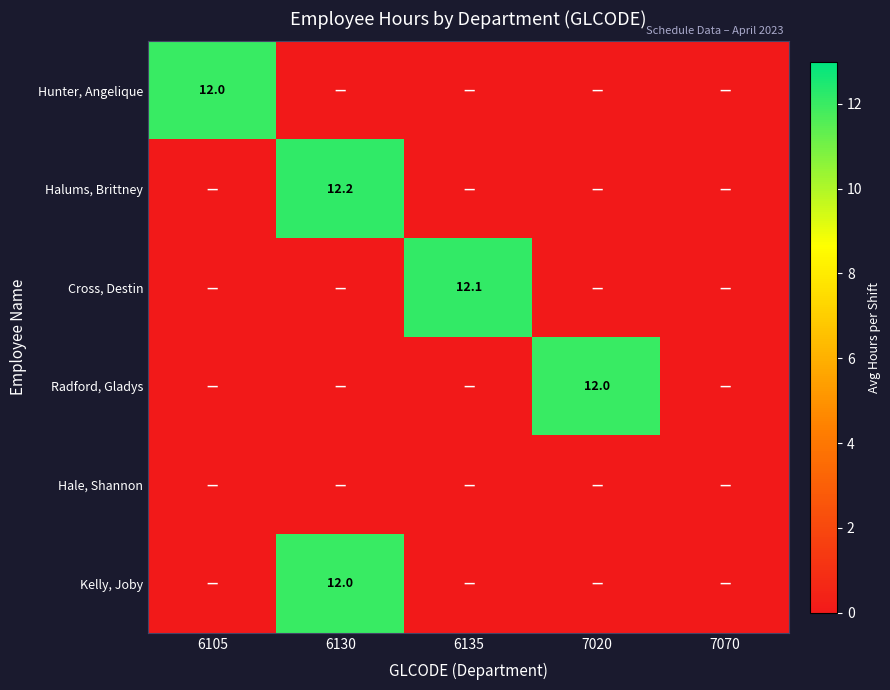

The Radford, Gladys series shows 12.0 at 7020. True or false?

True